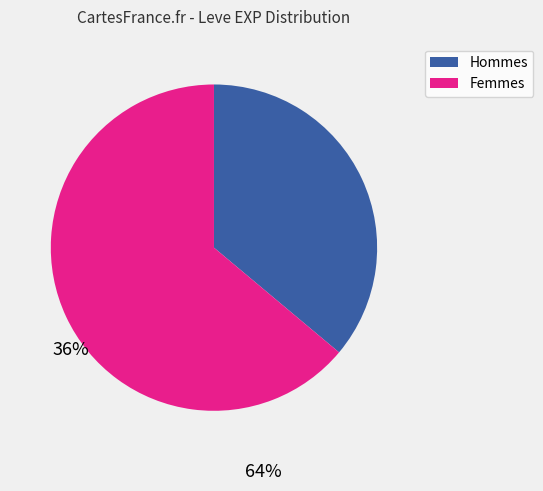

Is there any slice that represents more than half of the pie?

Yes